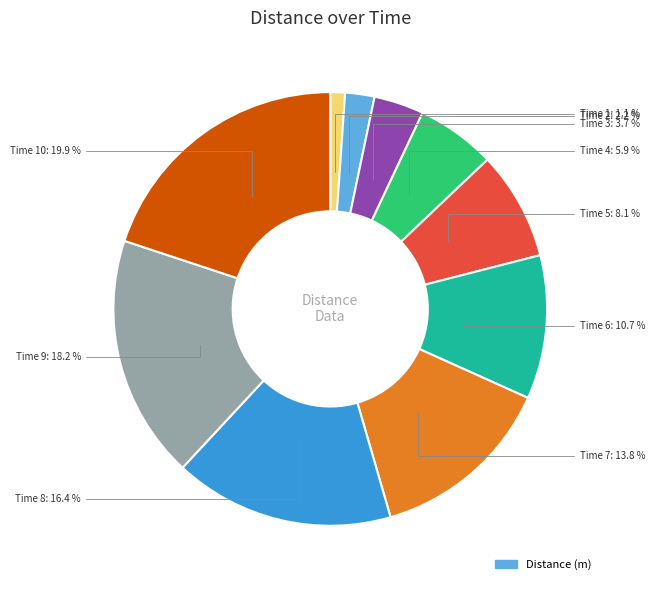

How many slices are in this pie chart?

10